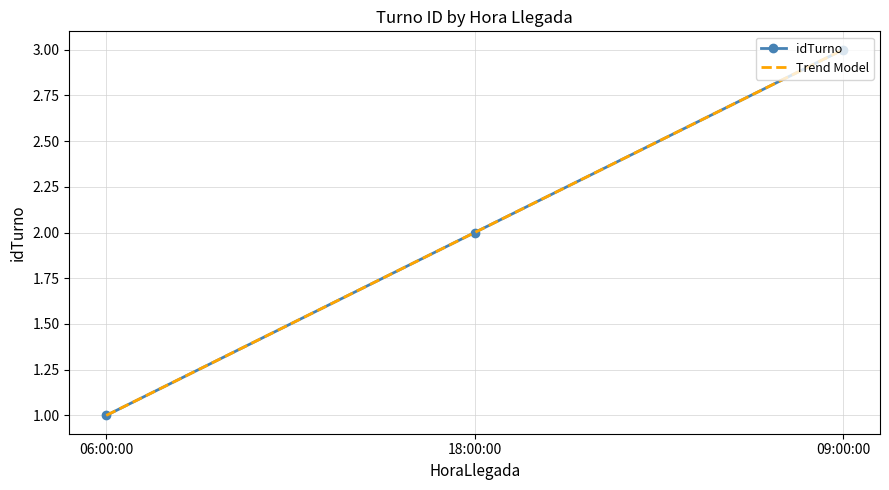

What position from the right is 06:00:00?

3